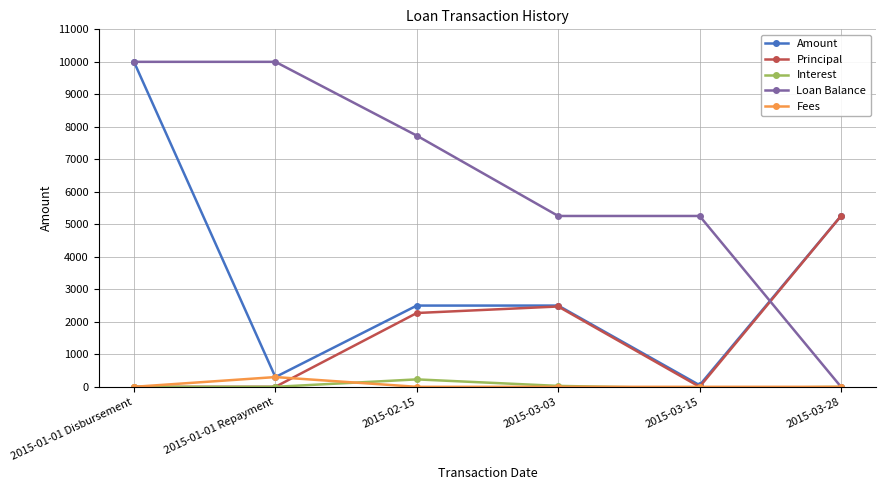

At which label is Amount closest to 5025?

2015-03-28